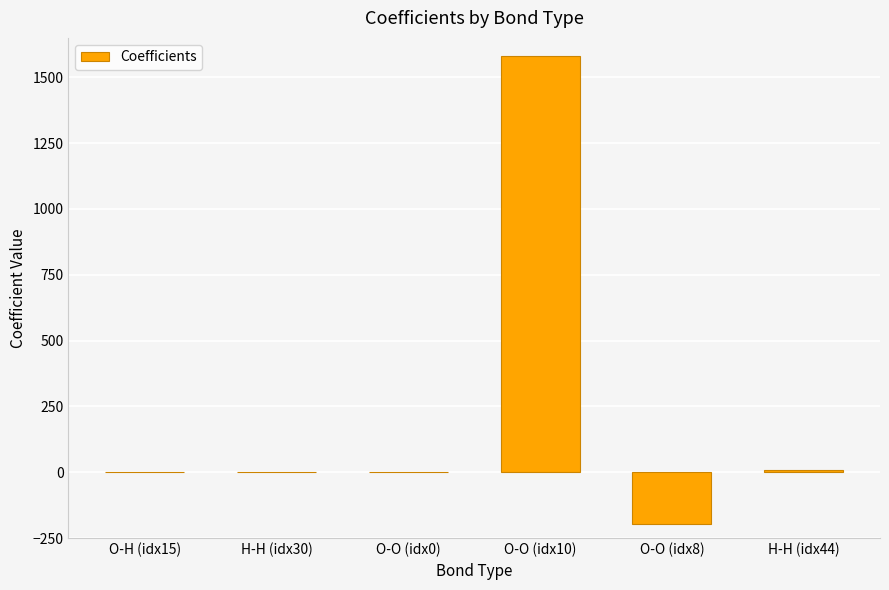

Between O-O (idx10) and O-H (idx15), which is larger?

O-O (idx10)